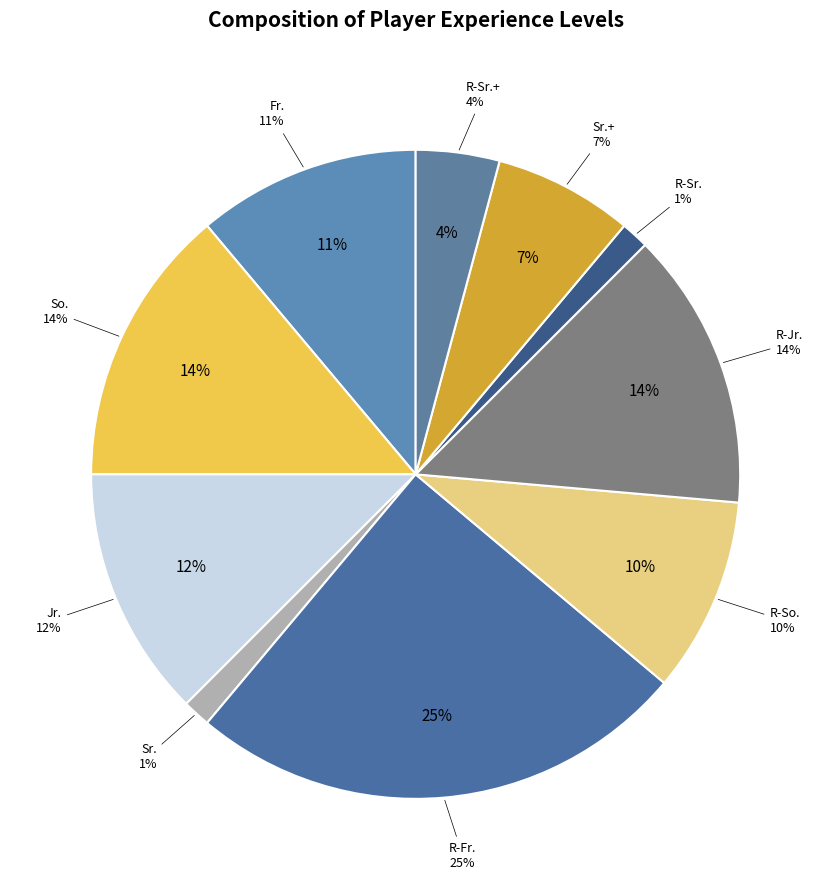

Is there any slice that represents more than half of the pie?

No